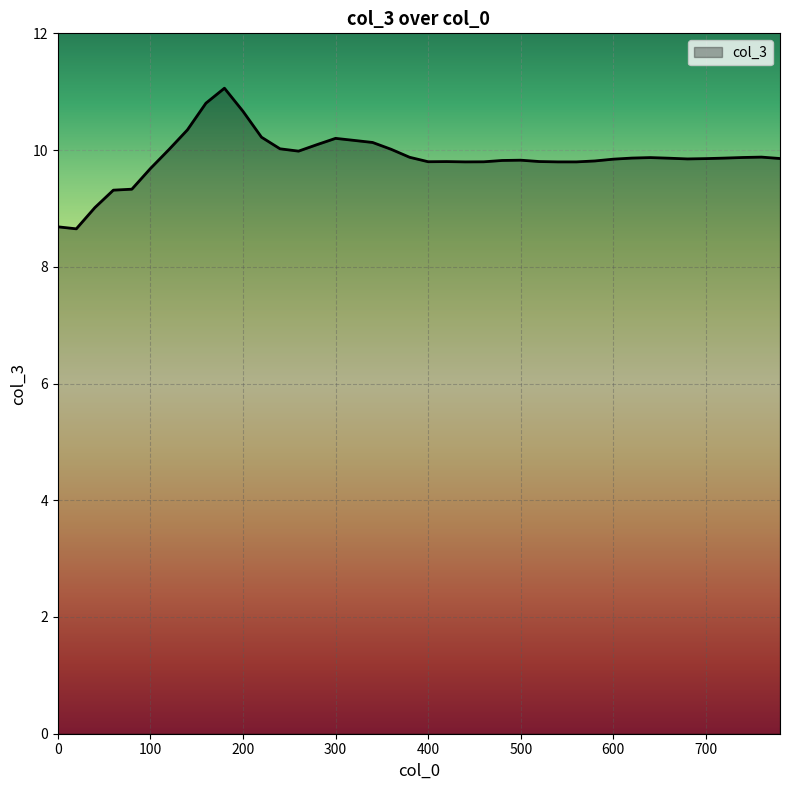

What is the difference between the maximum and minimum values?

2.4